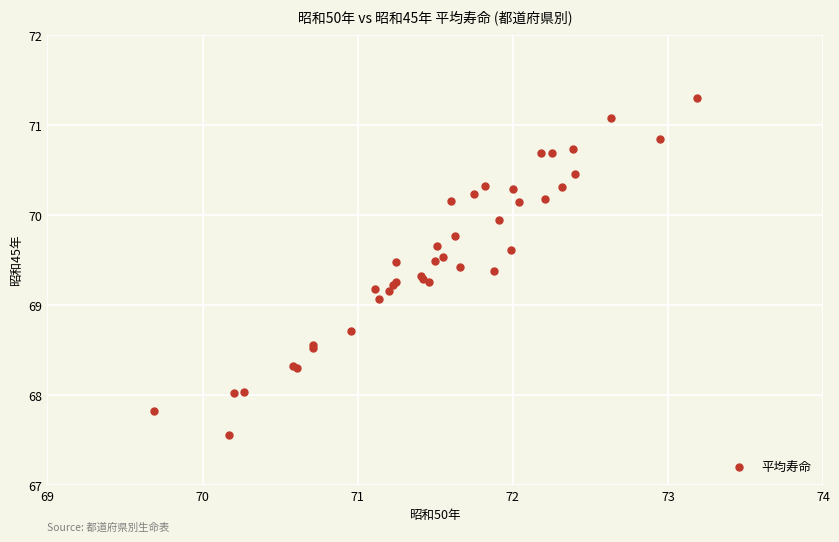

What Y value in the scatter plot is closest to 69?

69.1